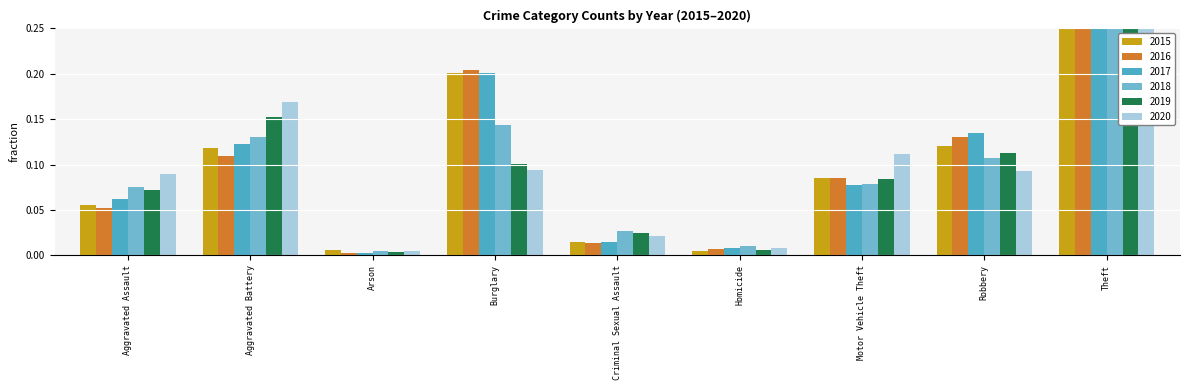

The 2020 series shows 0.0 at Homicide. True or false?

False